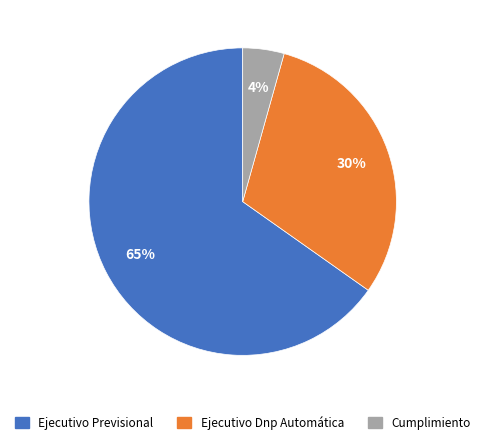

Combined, do Ejecutivo Previsional and Cumplimiento account for over 50%?

Yes